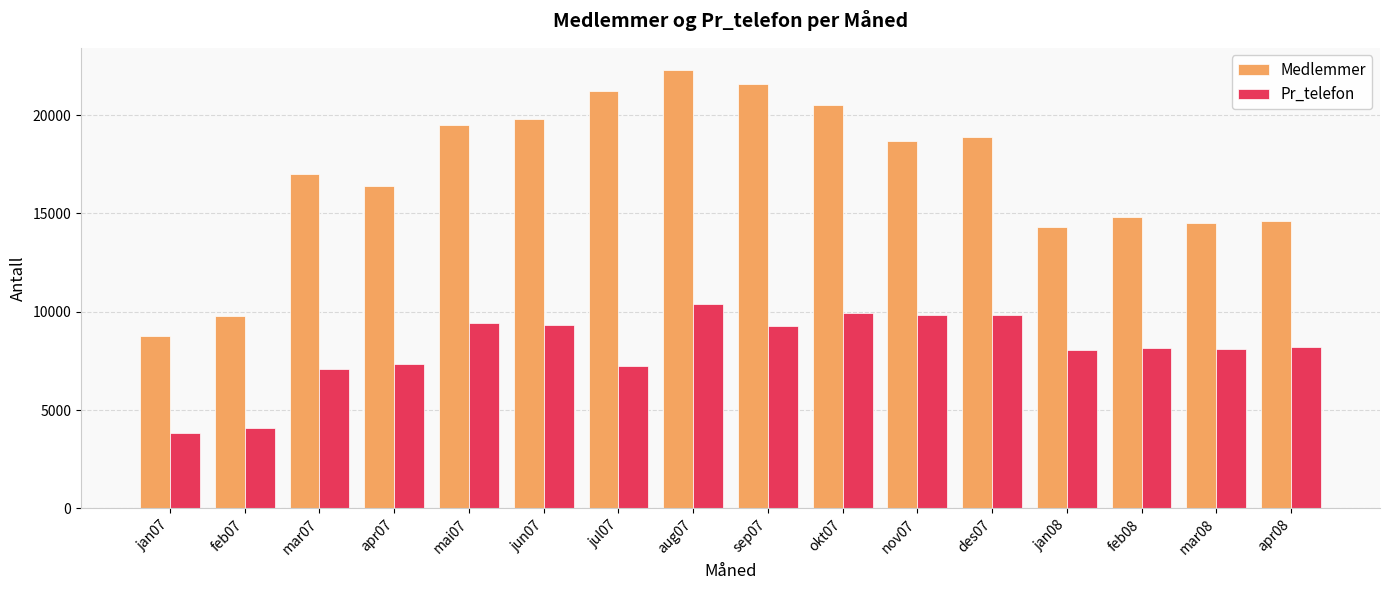

Which series has the largest range (max minus min)?

Medlemmer